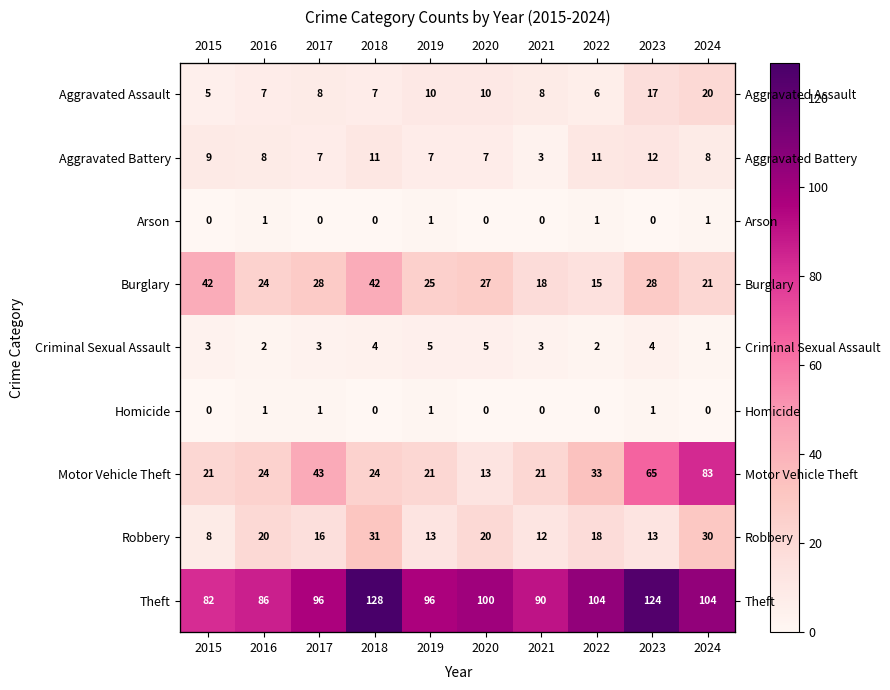

What is the spread (max minus min) of values at 2021?

90